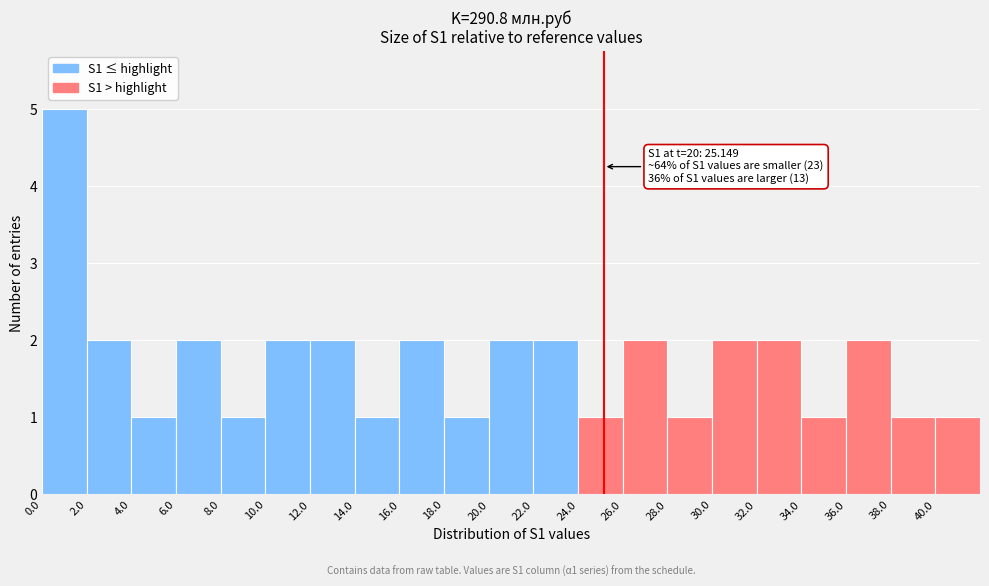

Over which range of the x-axis is the bar tallest?

0 to 2